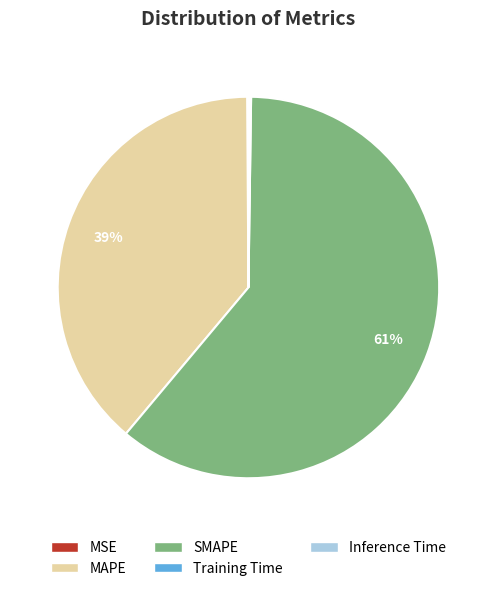

Which slice is the largest?

SMAPE